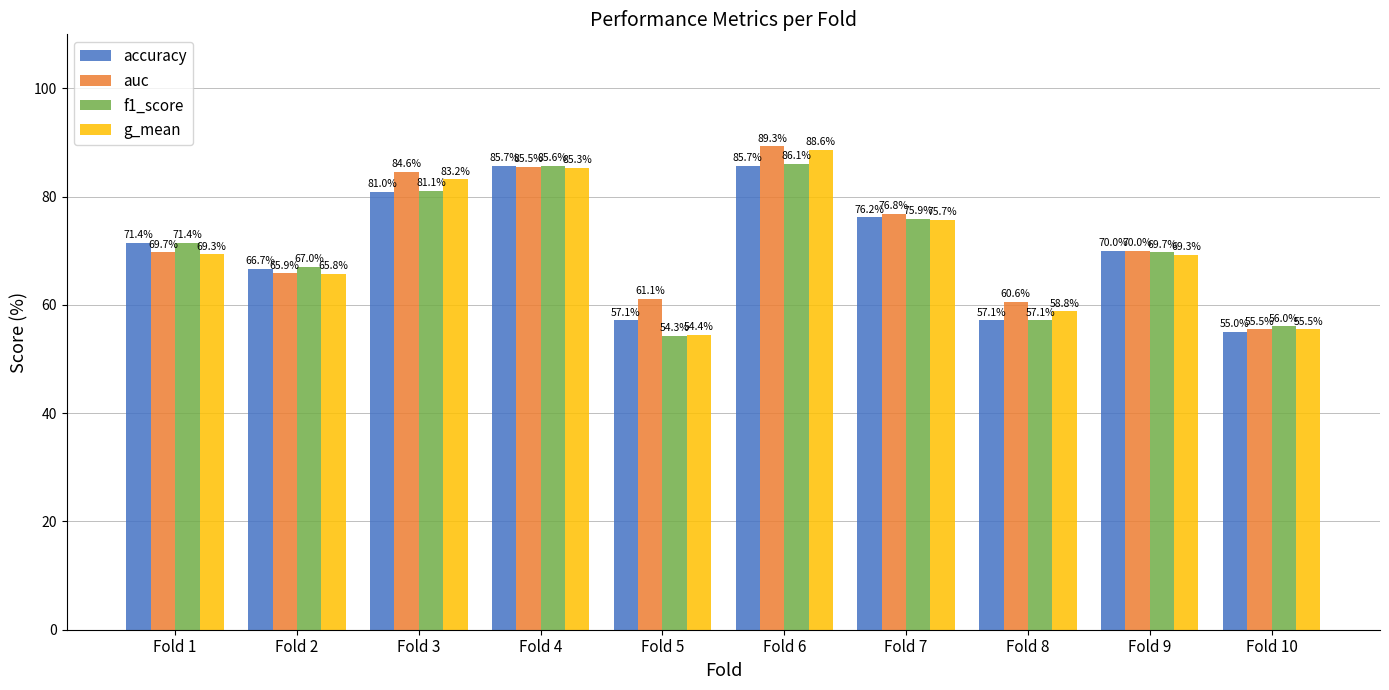

What is the total value across all series at Fold 8?

233.7